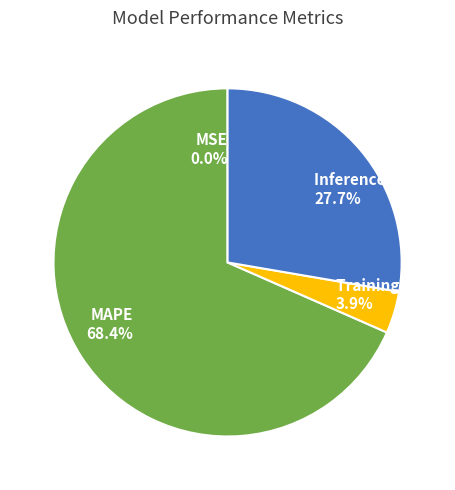

Do Training Time 3.9% and Inference Time 27.7% together represent more than half of the pie?

No